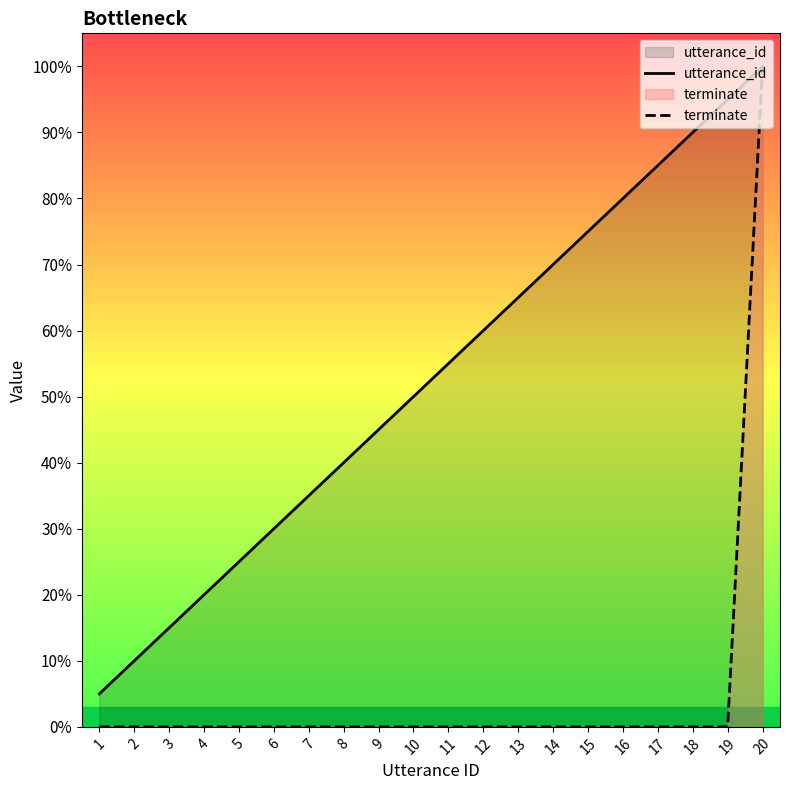

Reading right to left, list all the values displayed in this chart.

utterance_id: 20=1.0	19=0.9	18=0.9	17=0.8	16=0.8	15=0.8	14=0.7	13=0.7	12=0.6	11=0.6	10=0.5	9=0.5	8=0.4	7=0.3	6=0.3	5=0.2	4=0.2	3=0.1	2=0.1	1=0.1
terminate: 20=1.0	19=0.0	18=0.0	17=0.0	16=0.0	15=0.0	14=0.0	13=0.0	12=0.0	11=0.0	10=0.0	9=0.0	8=0.0	7=0.0	6=0.0	5=0.0	4=0.0	3=0.0	2=0.0	1=0.0